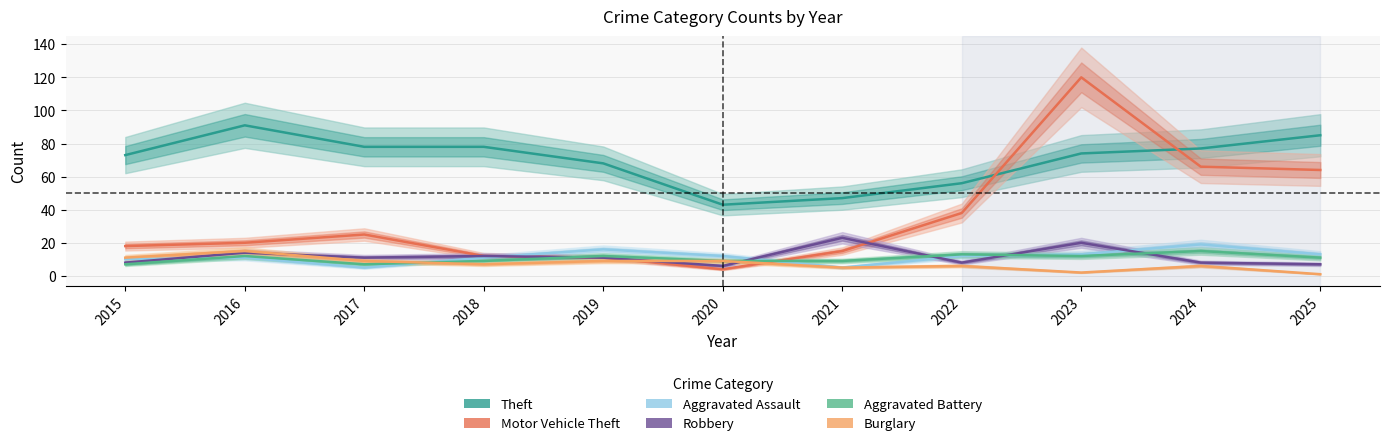

At which label does Aggravated Assault first exceed 12?

2019